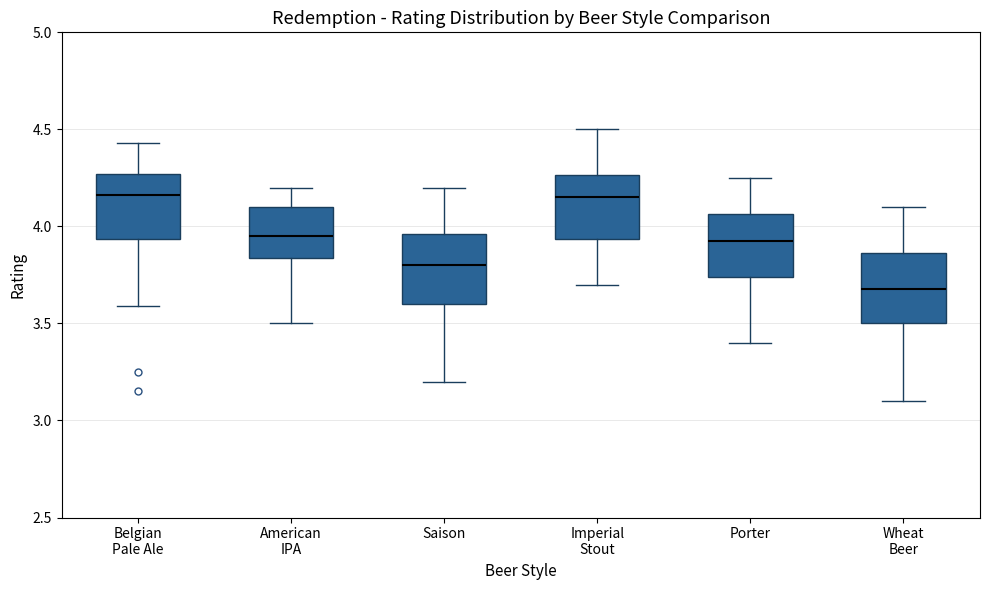

Reading left to right, transcribe this box plot: for each box, give where its median line is, the range the box spans, and where its two whiskers end, as read against the y-axis. The values are not printed on the chart, so give them approximately, as read against the axis.

Belgian Pale Ale: median 4.15, box 3.95 to 4.25, whiskers 3.60 to 4.45
American IPA: median 3.95, box 3.85 to 4.10, whiskers 3.50 to 4.20
Saison: median 3.80, box 3.60 to 3.95, whiskers 3.20 to 4.20
Imperial Stout: median 4.15, box 3.95 to 4.25, whiskers 3.70 to 4.50
Porter: median 3.95, box 3.75 to 4.05, whiskers 3.40 to 4.25
Wheat Beer: median 3.70, box 3.50 to 3.85, whiskers 3.10 to 4.10